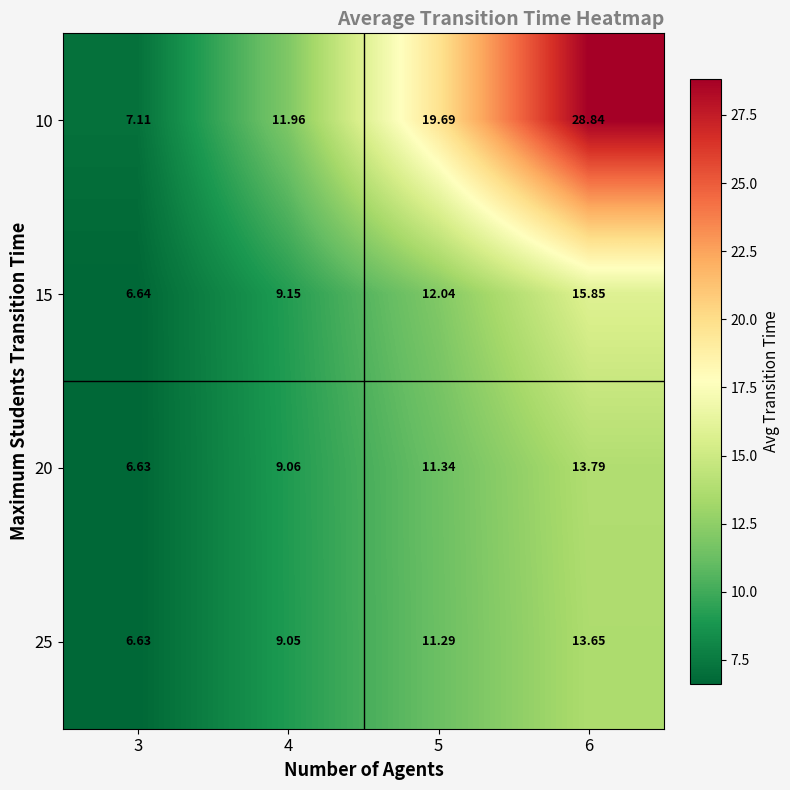

Is the value of 15 at 4 greater than the value of 10 at 4?

No